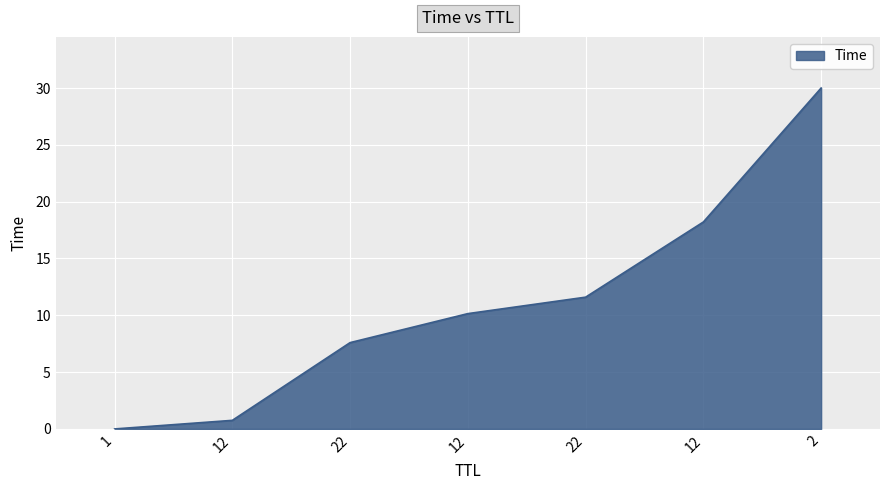

Where does the data first go above 10?

12